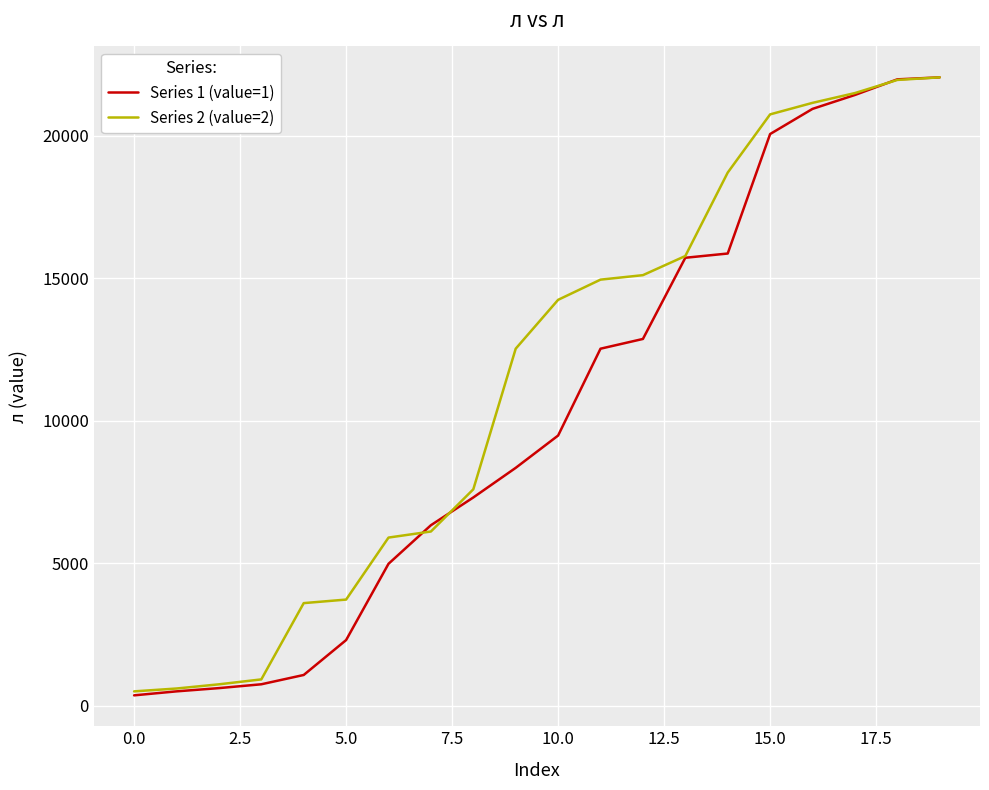

List the series in order of their overall mean, highest first.

Series 2 (value=2), Series 1 (value=1)